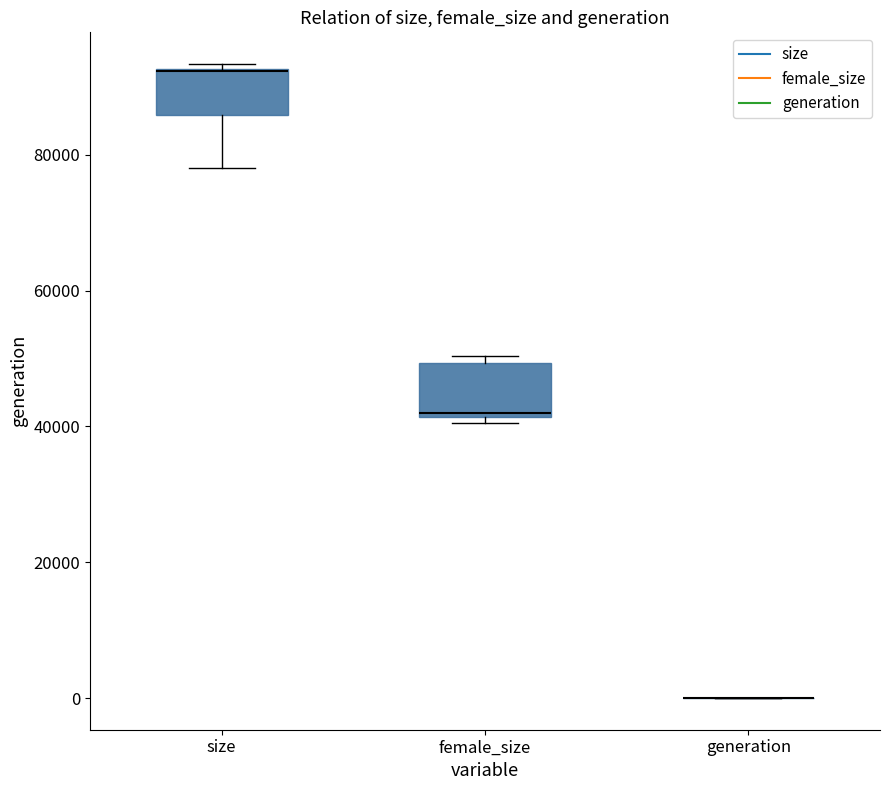

Reading left to right, read every box against the y-axis: the position of its median line, the range the box covers, and the ends of its whiskers. The values are not printed on the chart, so give them approximately, as read against the axis.

size: median 92000 (drawn on the box's upper edge), box 86000 to 92000, whiskers 78000 to 94000
female_size: median 42000 (just above the box's lower edge), box 42000 to 50000, whiskers 40000 to 50000 (just above the box's upper edge)
generation: box collapsed to a line at 0, whiskers 0 to 0